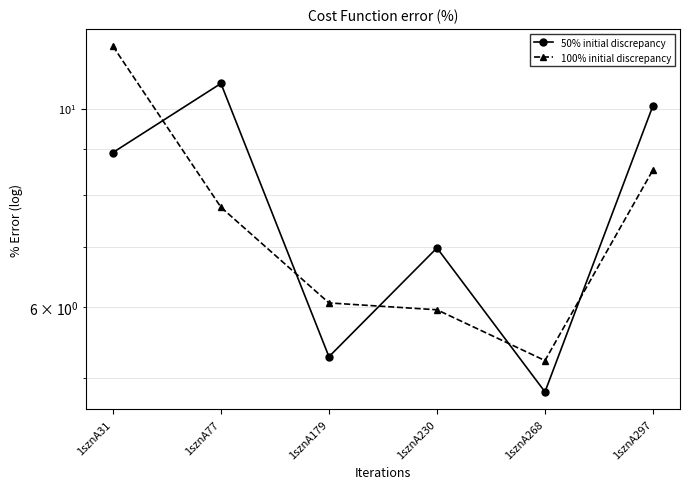

Between 1sznA77 and 1sznA268, which series saw the biggest shift?

50% initial discrepancy